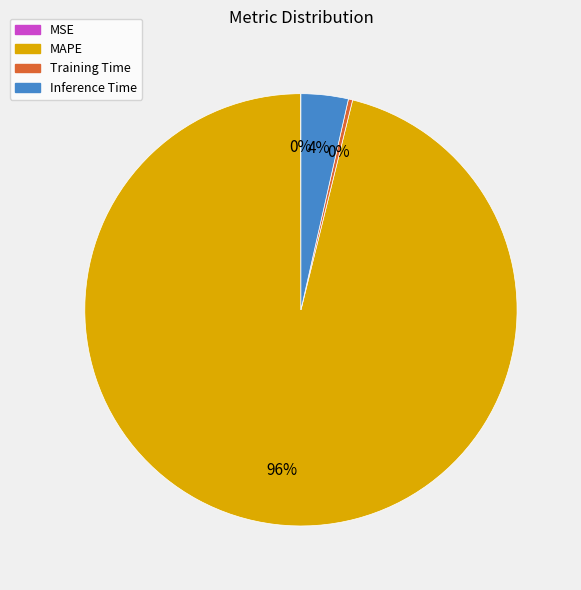

To the nearest percent, what is the average slice percentage?

25%